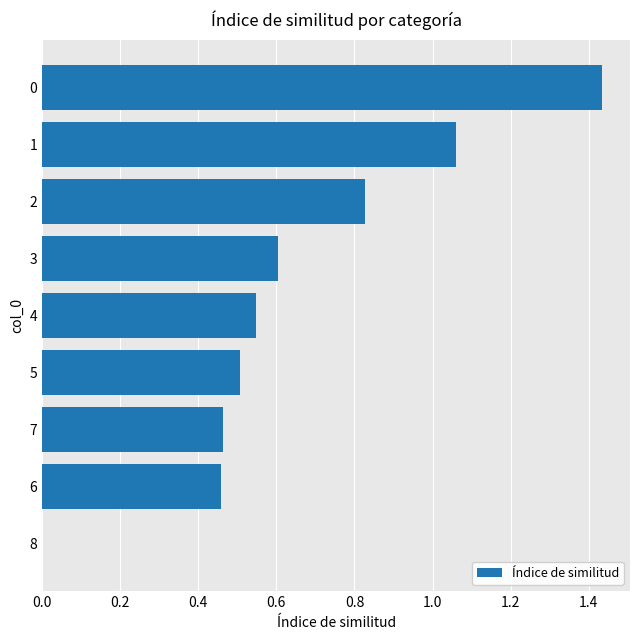

Are the bars horizontal?

Yes